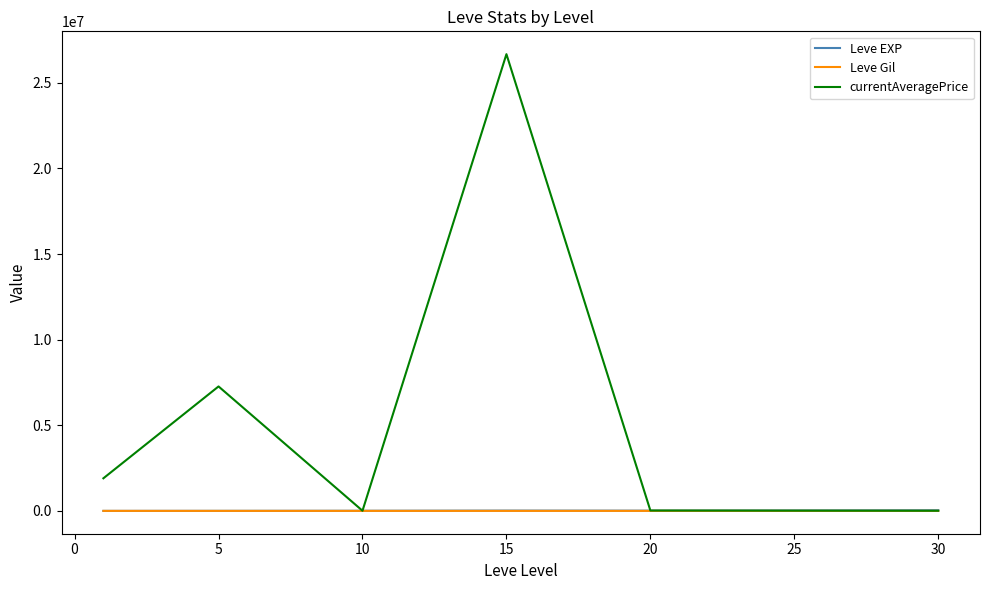

Which series has the largest total across all categories?

currentAveragePrice